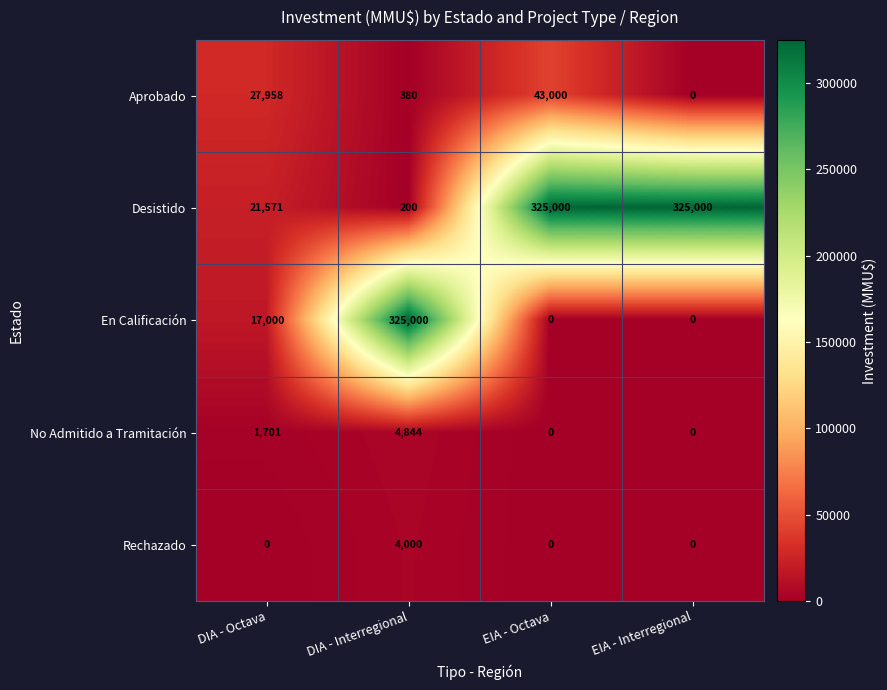

How many distinct data groups are displayed?

5